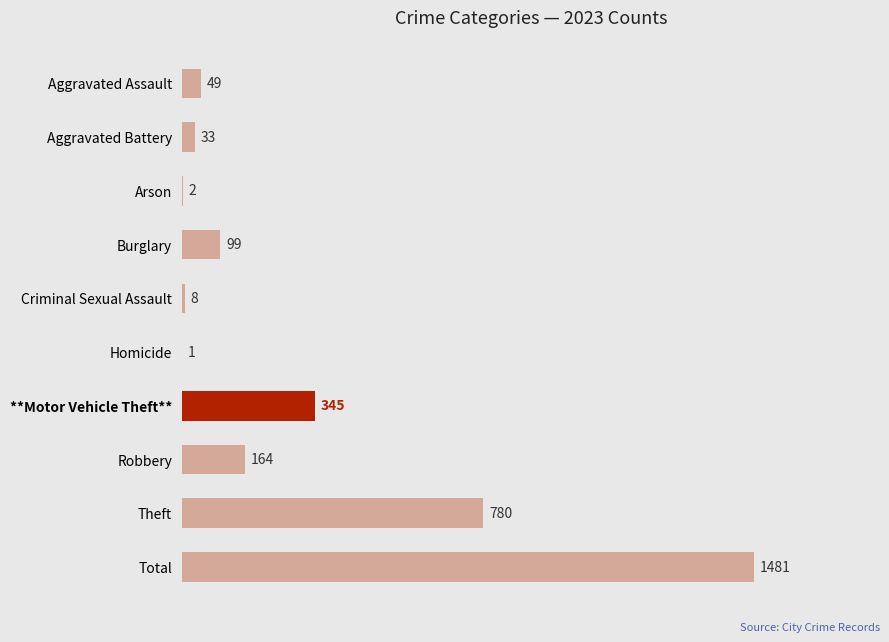

Reading top to bottom, transcribe all the data shown in this chart.

Aggravated Assault=49	Aggravated Battery=33	Arson=2	Burglary=99	Criminal Sexual Assault=8	Homicide=1	**Motor Vehicle Theft**=345	Robbery=164	Theft=780	Total=1481